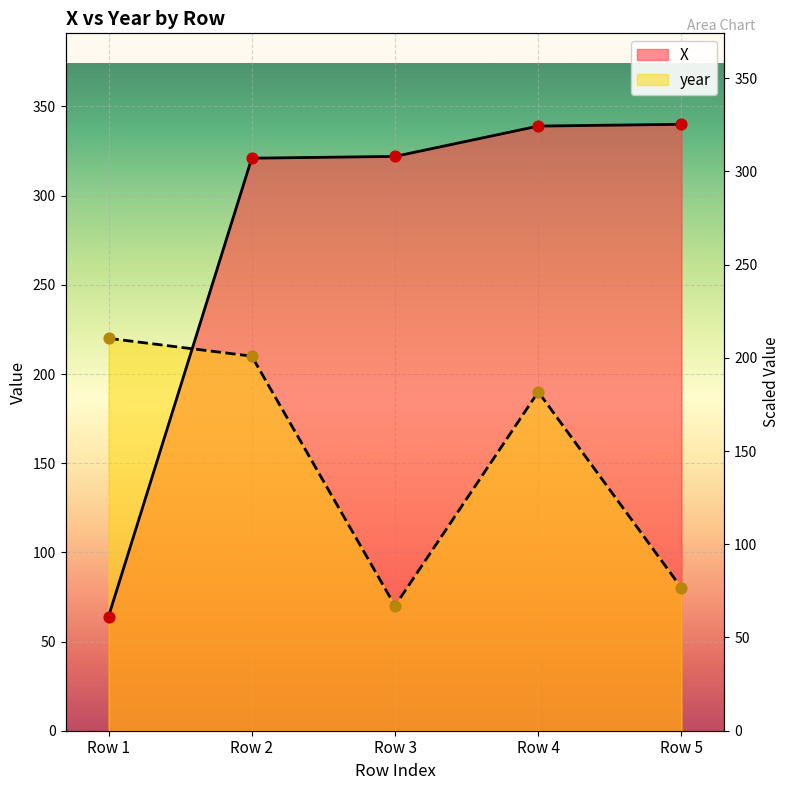

Which series contains the lowest Y value?

X